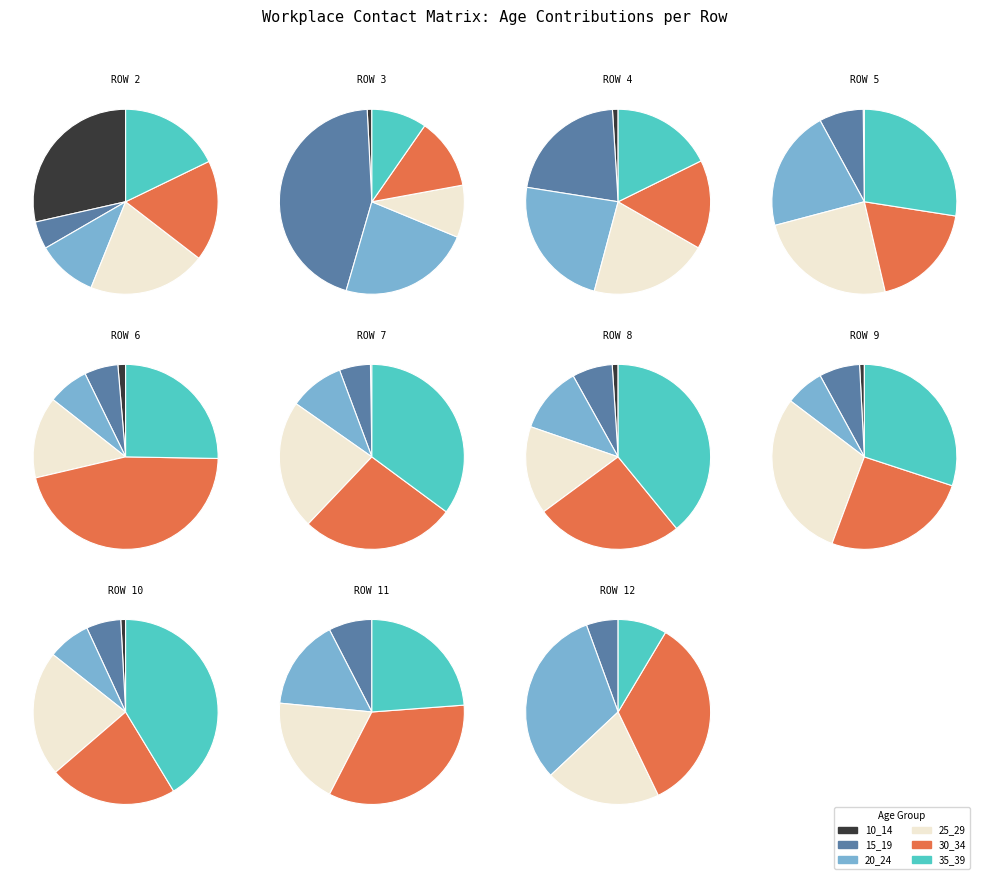

True or false: 11 accounts for 0% of the total.

True